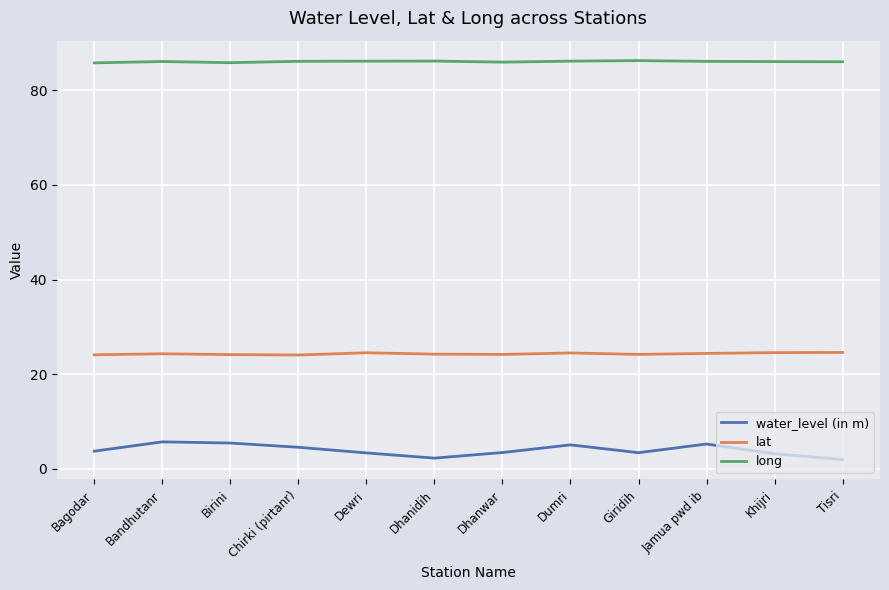

What value does the lat series have at Bandhutanr?

24.3